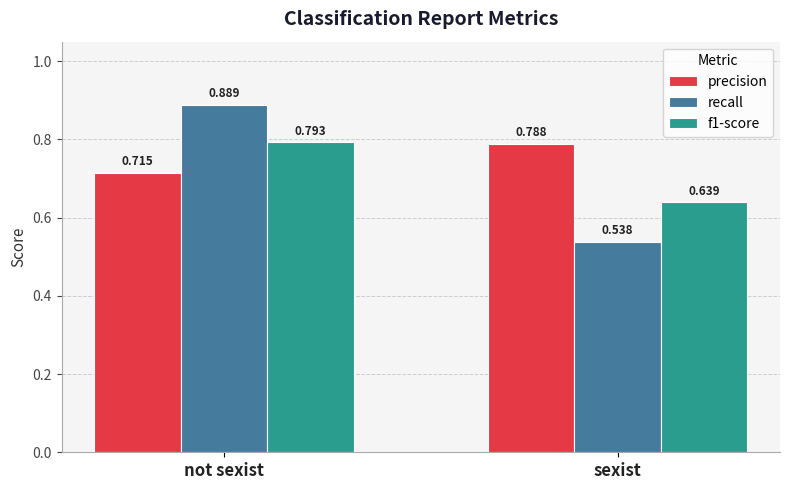

What is the sum of all f1-score values?

1.4